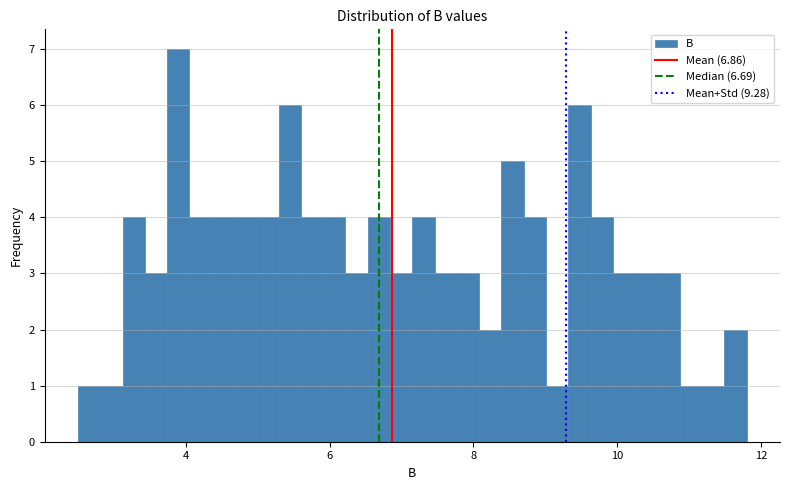

Read against the x-axis, roughly where is the centre of the tallest bar?

3.8